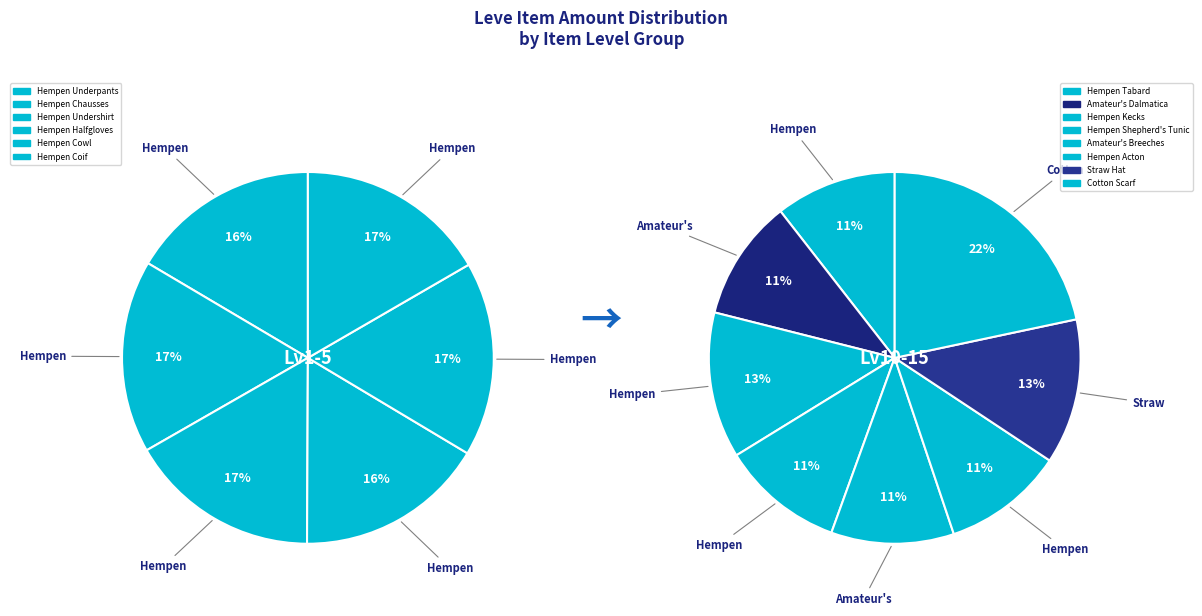

How many segments does this pie chart have?

14